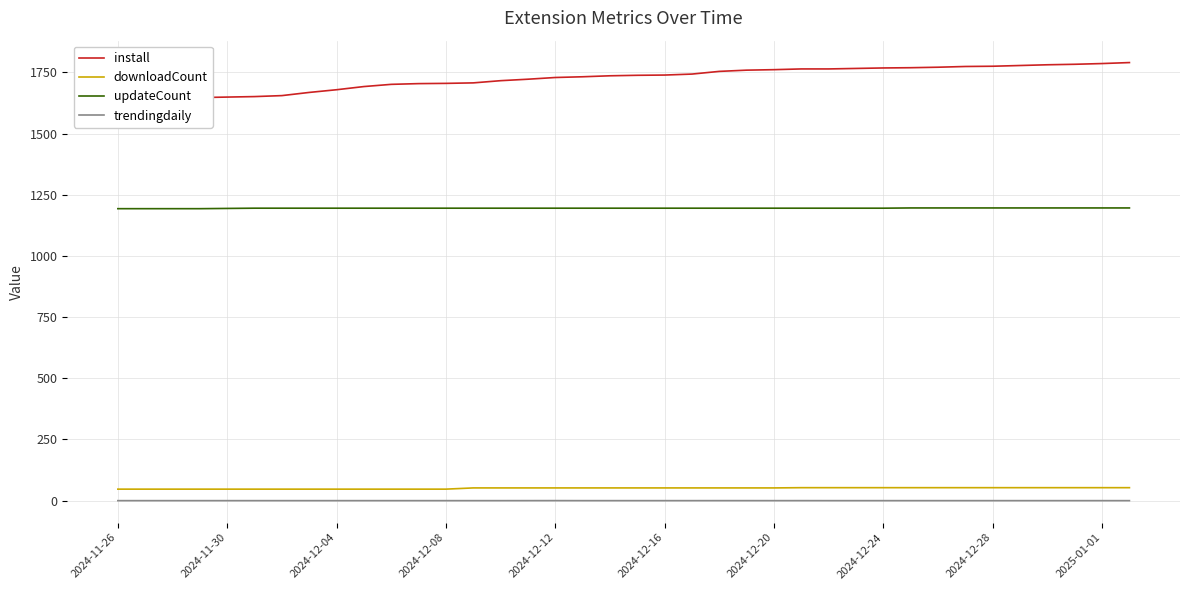

True or false: updateCount and trendingdaily intersect in this chart.

False